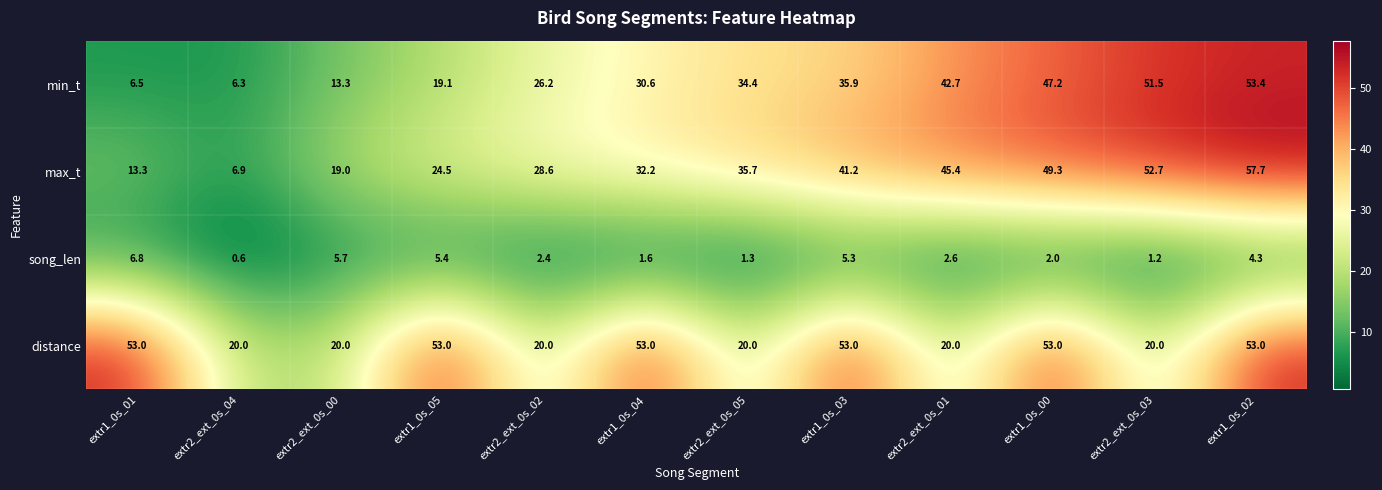

Between extr2_ext_0s_02 and extr2_ext_0s_03, which series saw the biggest shift?

min_t